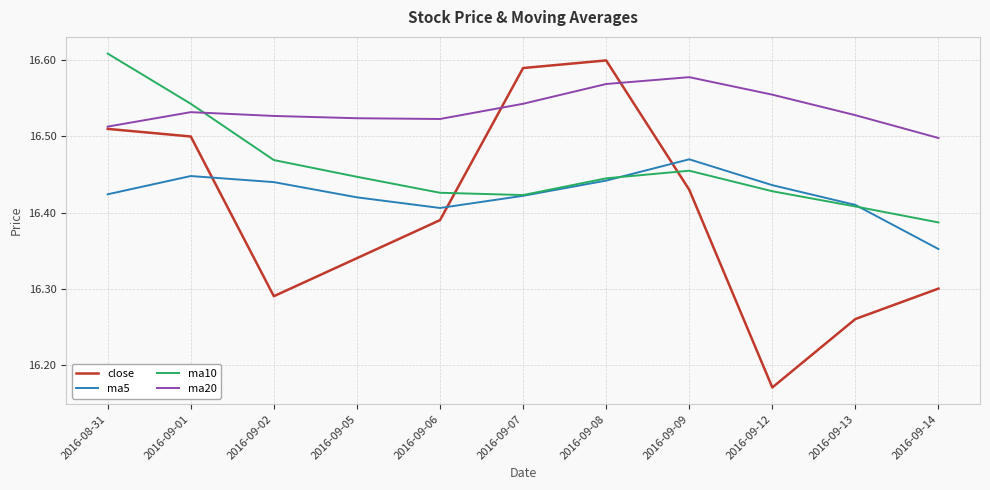

How many lines are shown in the chart?

4